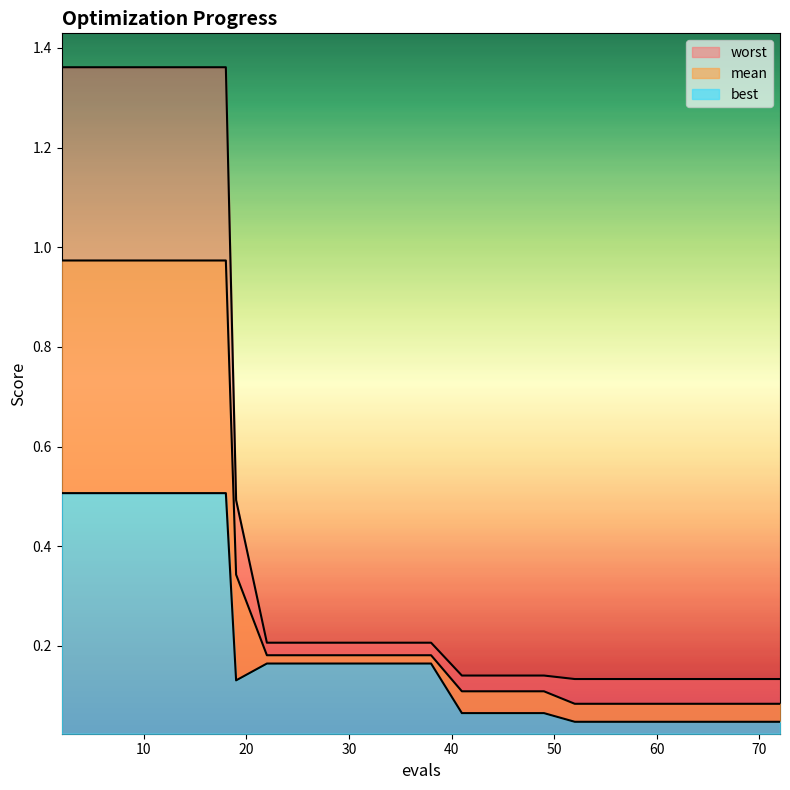

True or false: worst and mean cross at least once.

False